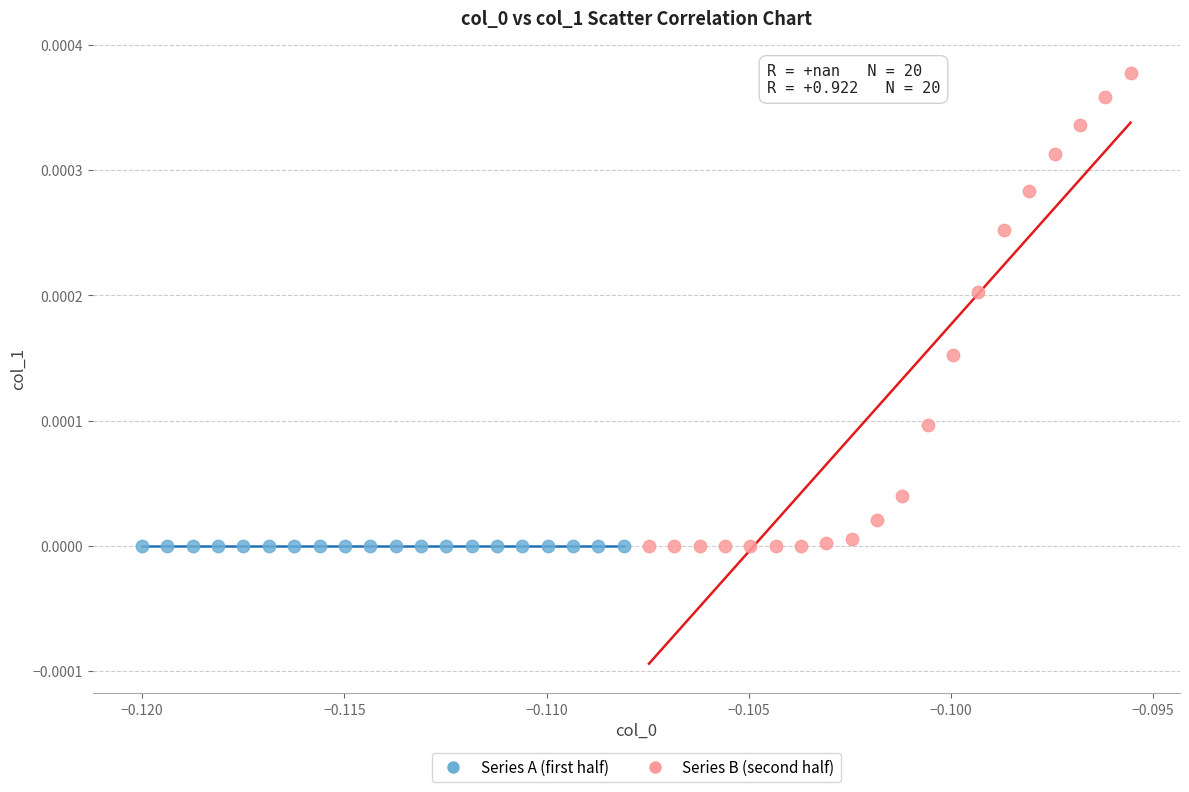

What are all the series names shown in the legend?

Series A (first half), Series B (second half)